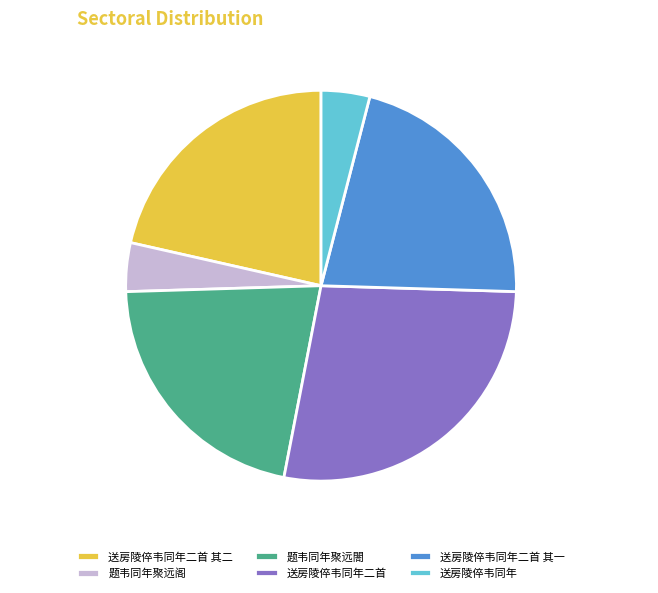

To the nearest percent, what percentage of the pie is 送房陵倅韦同年二首 其一?

21%